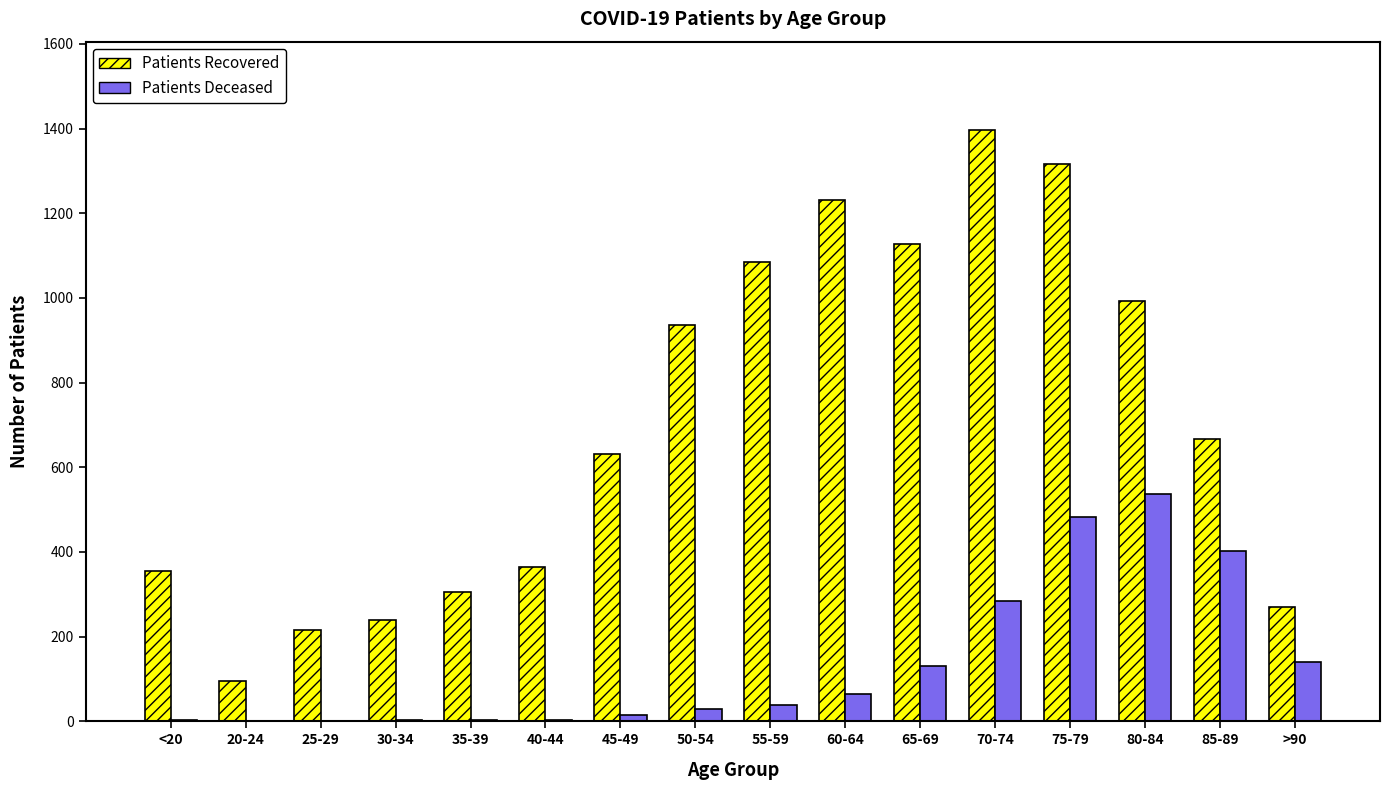

At which category is the sum across all series the highest?

75-79